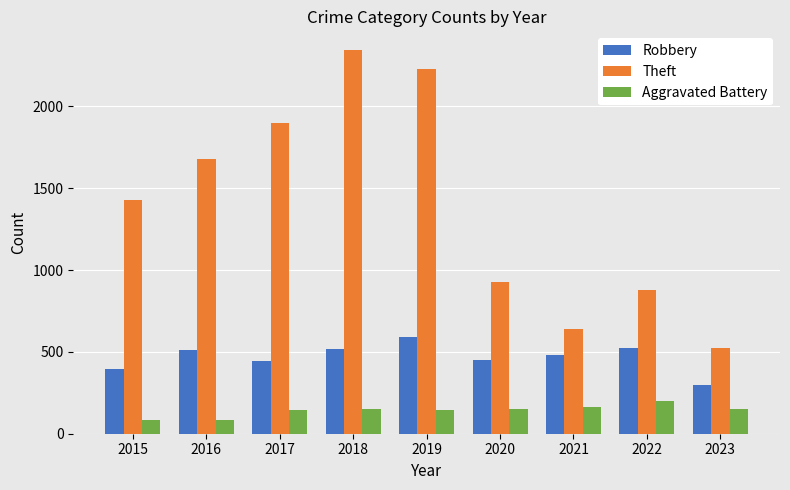

List the series in order of their overall mean, highest first.

Theft, Robbery, Aggravated Battery